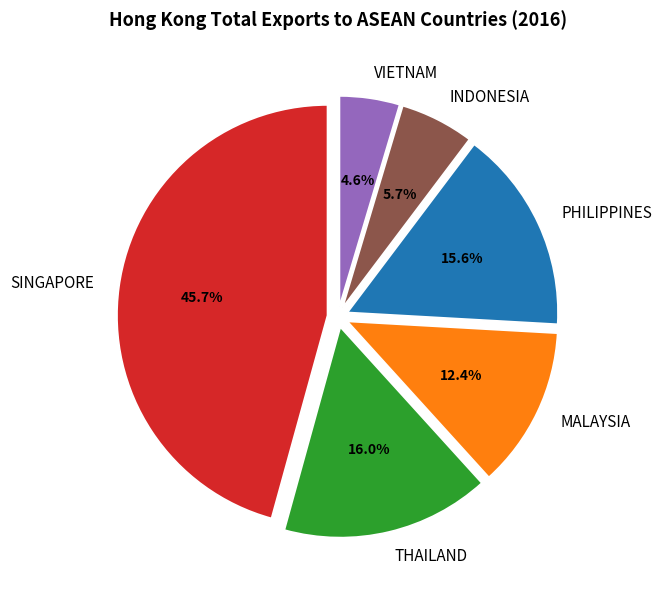

Does PHILIPPINES account for over 50% of the chart?

No